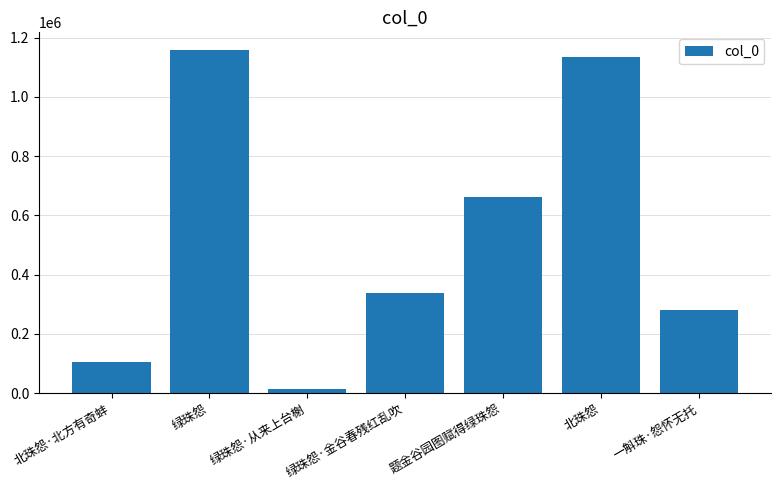

What position from the left is 题金谷园图赋得绿珠怨?

5